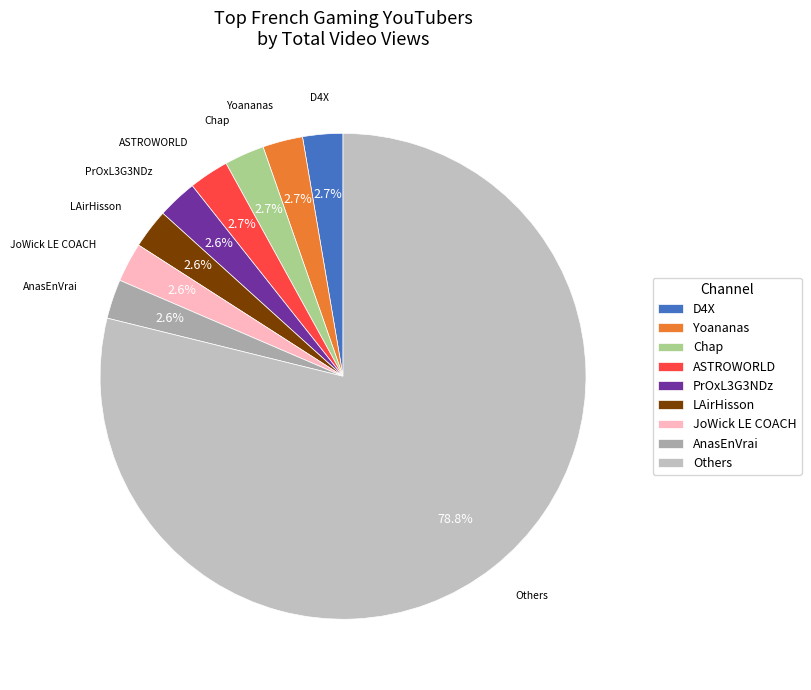

Which category accounts for the majority?

Others